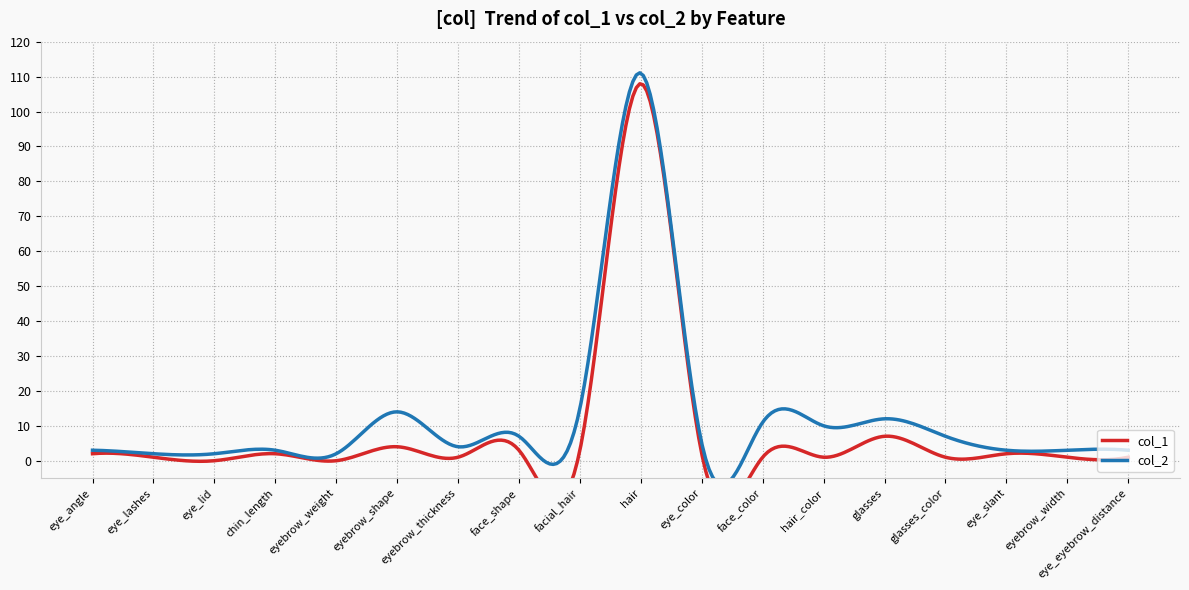

At eye_angle, list the series in order from largest to smallest.

col_2, col_1